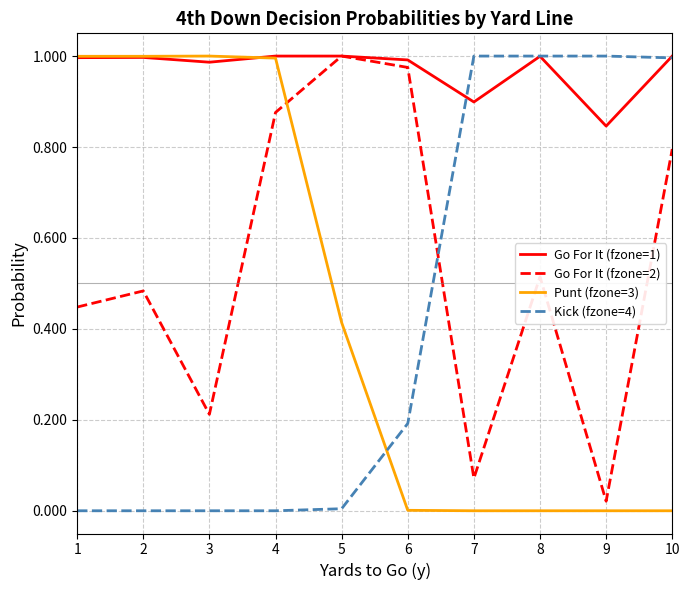

At 7, list the series in order from largest to smallest.

Kick (fzone=4), Go For It (fzone=1), Go For It (fzone=2), Punt (fzone=3)